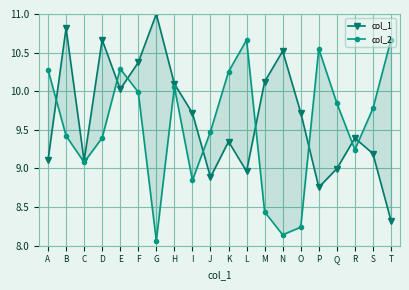

Reading left to right, what are all the values shown in this chart?

col_1: 9.1	10.8	9.1	10.7	10.0	10.4	11.0	10.1	9.7	8.9	9.3	9.0	10.1	10.5	9.7	8.8	9.0	9.4	9.2	8.3
col_2: 10.3	9.4	9.1	9.4	10.3	10.0	8.1	10.1	8.8	9.5	10.3	10.7	8.4	8.1	8.2	10.5	9.8	9.2	9.8	10.7